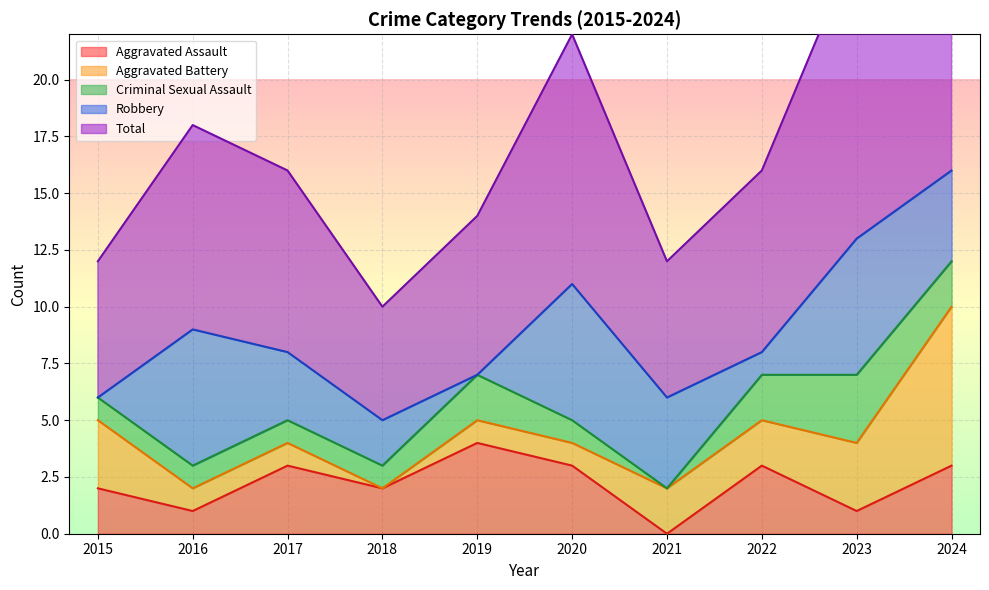

Read the Criminal Sexual Assault value at 2020.

1